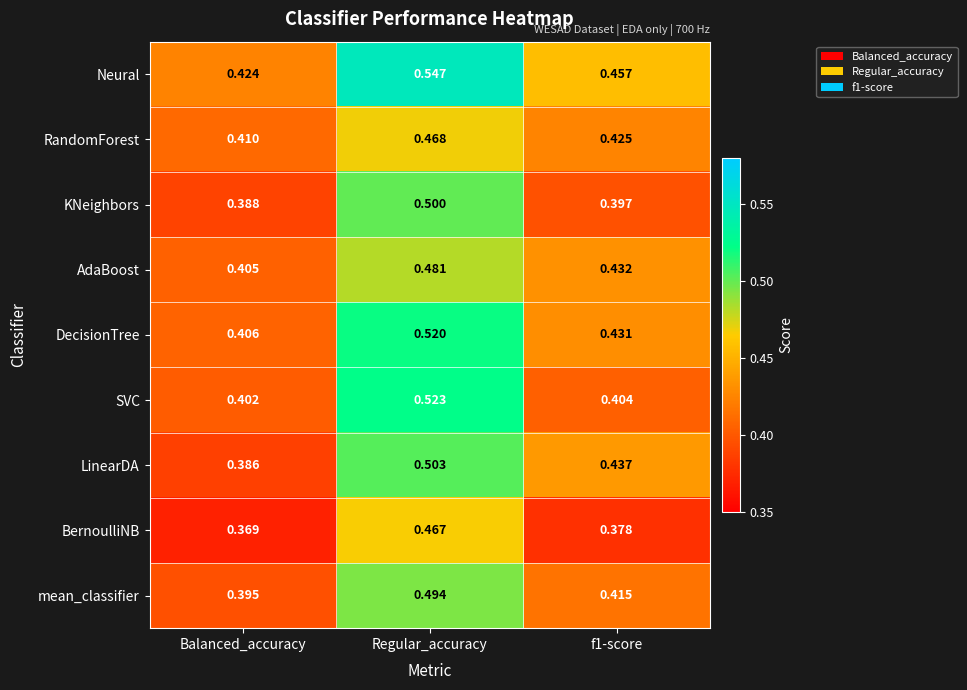

At which label is BernoulliNB closest to 0?

Balanced_accuracy